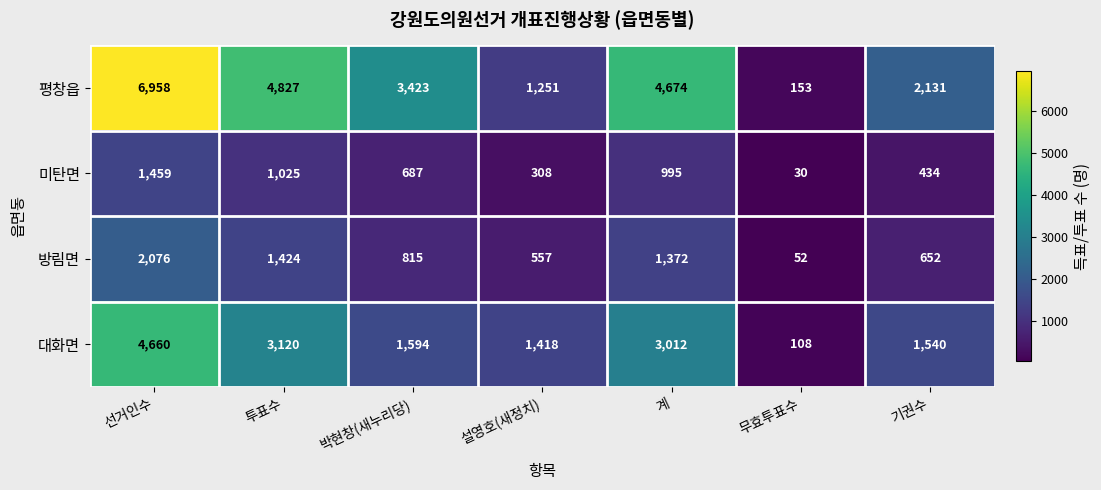

Which series has the largest total across all categories?

평창읍